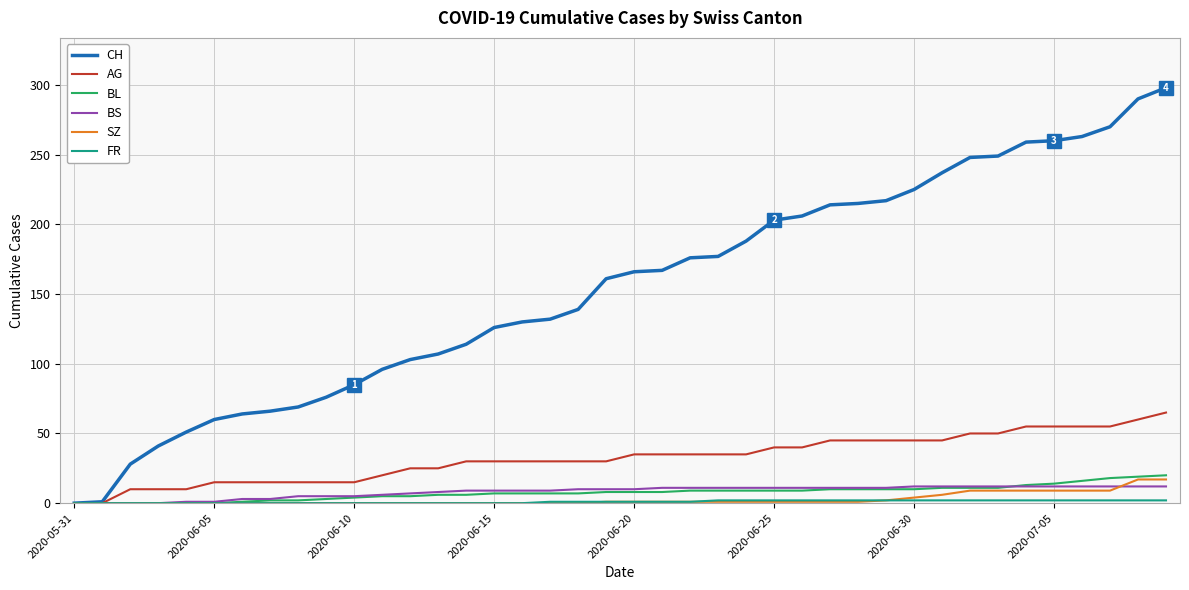

What is the greatest value displayed?

298